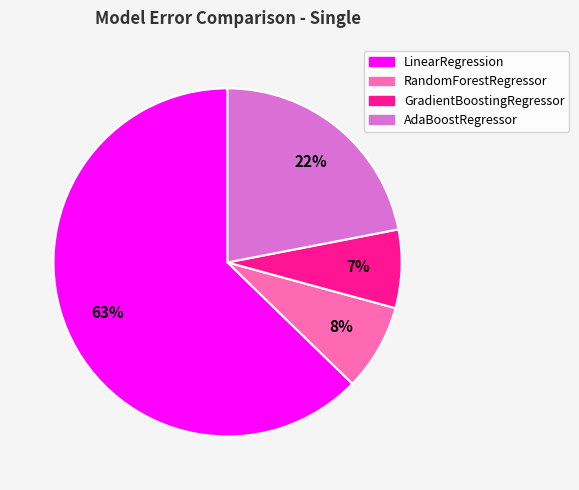

True or false: AdaBoostRegressor accounts for 12% of the total.

False